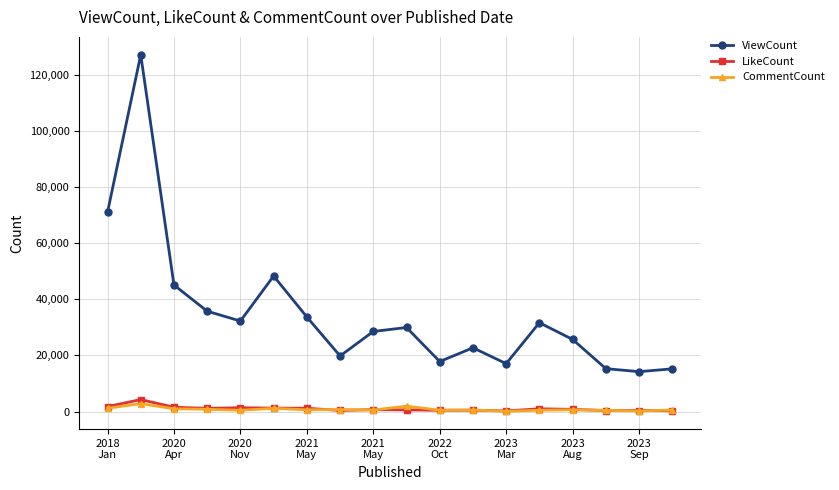

How many interior local valleys does the ViewCount series have?

5